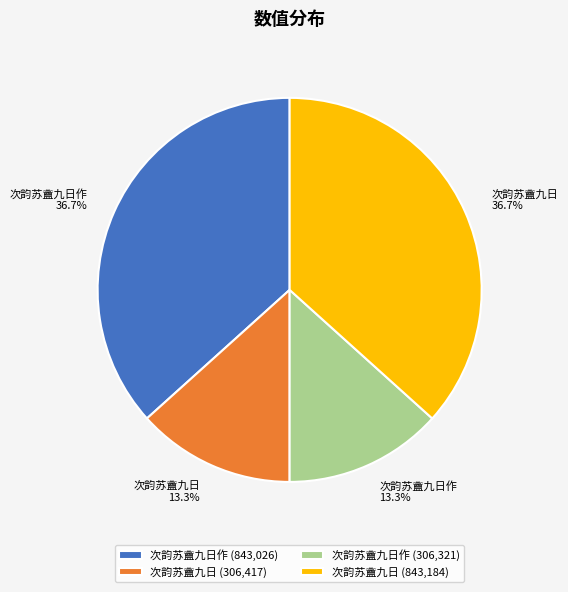

What is the ratio of the value at 次韵苏盦九日作 (843,026) to the value at 次韵苏盦九日 (843,184)?

1.0